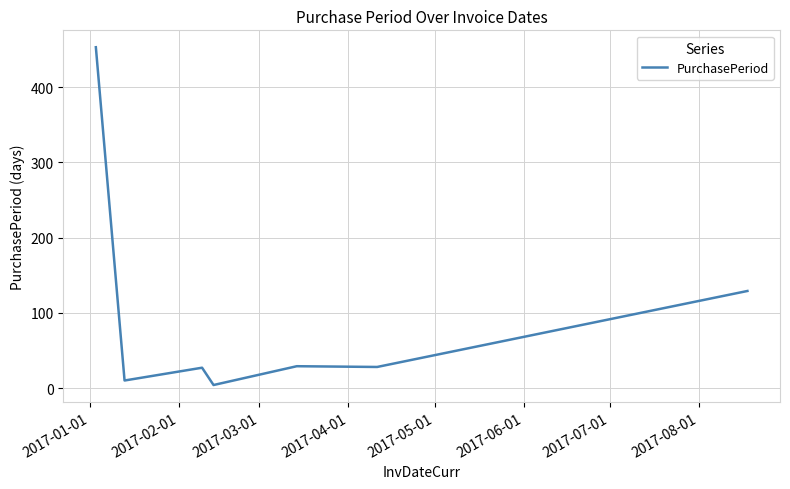

What is the maximum value shown in the chart?

453